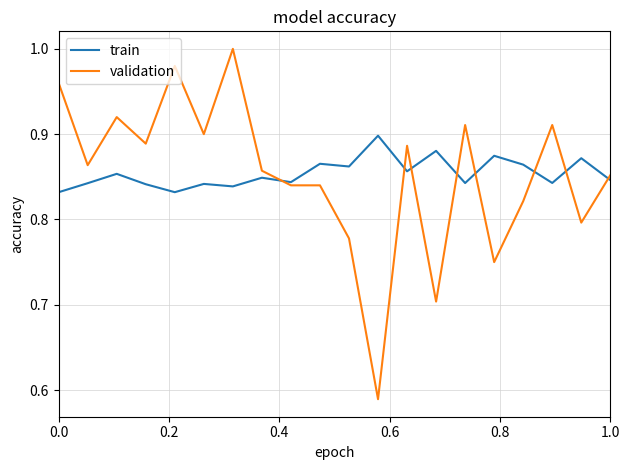

After their last crossing, which series has the higher values: train or validation?

validation